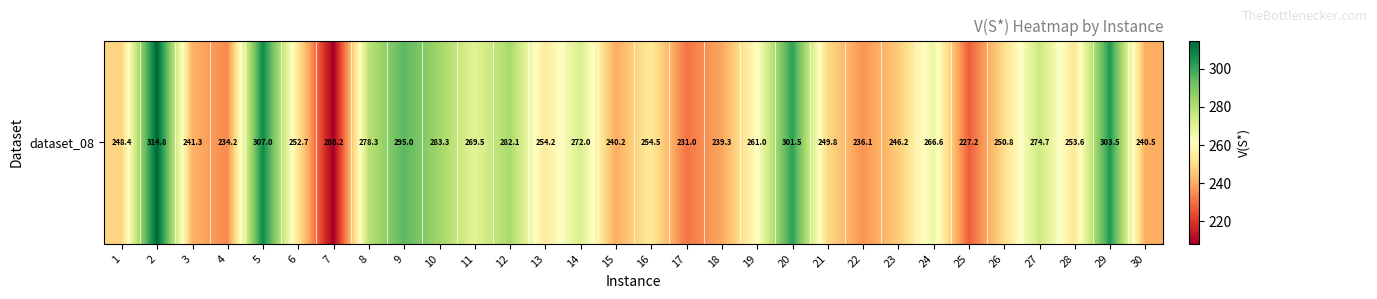

What is the average value?

260.6